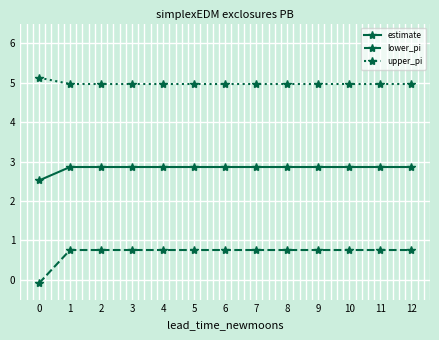

What is the difference between the highest and lowest values at 1?

4.2